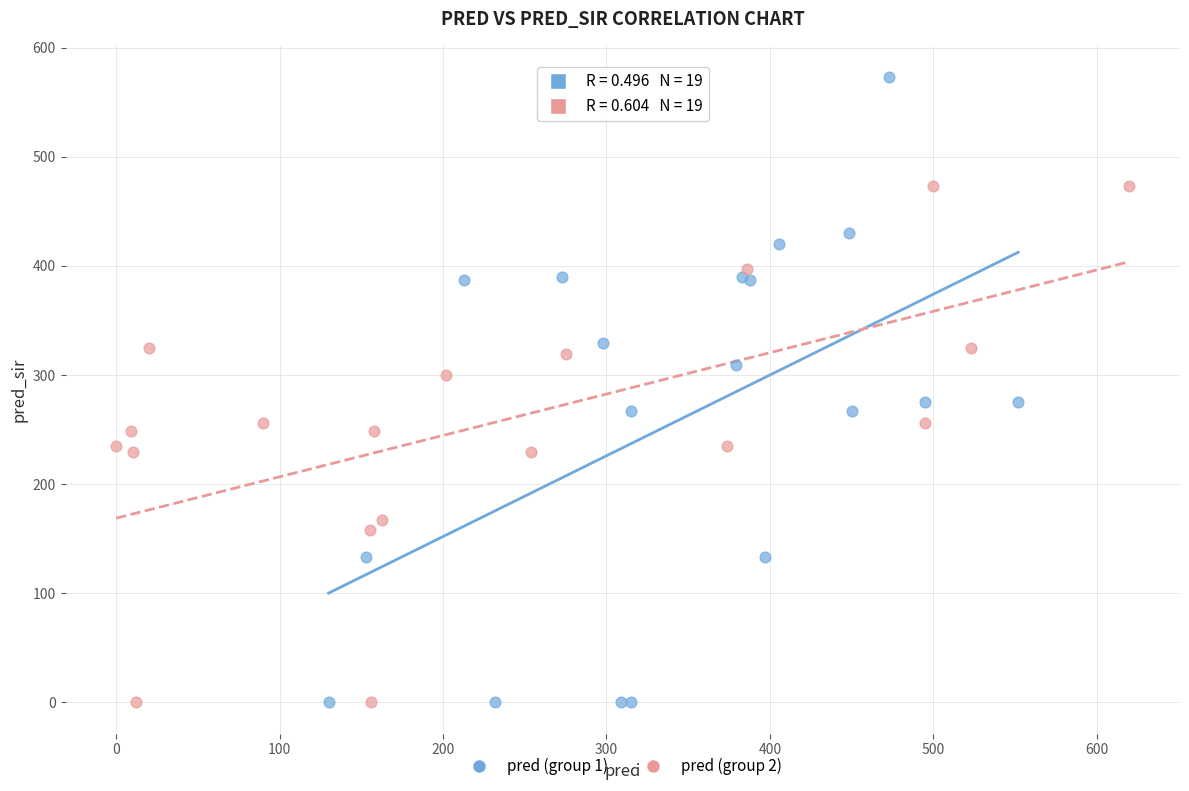

Which series has the largest Y range (max minus min)?

pred (group 1)